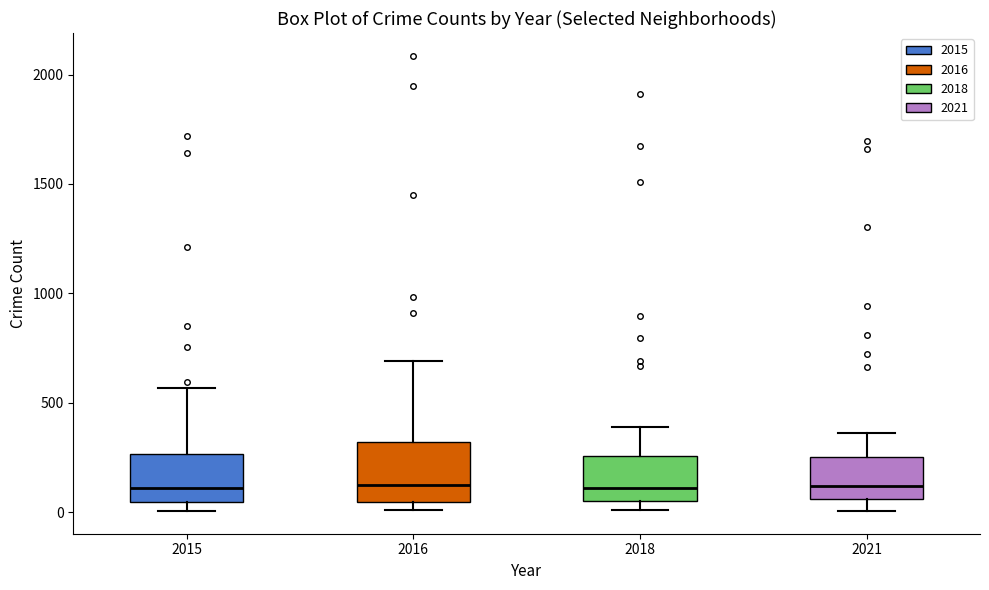

Reading left to right, transcribe this box plot: for each box, give where its median line is, the range the box spans, and where its two whiskers end, as read against the y-axis. The values are not printed on the chart, so give them approximately, as read against the axis.

2015: median 100, box 50 to 250, whiskers 0 to 550
2016: median 150, box 50 to 300, whiskers 0 to 700
2018: median 100, box 50 to 250, whiskers 0 to 400
2021: median 100, box 50 to 250, whiskers 0 to 350